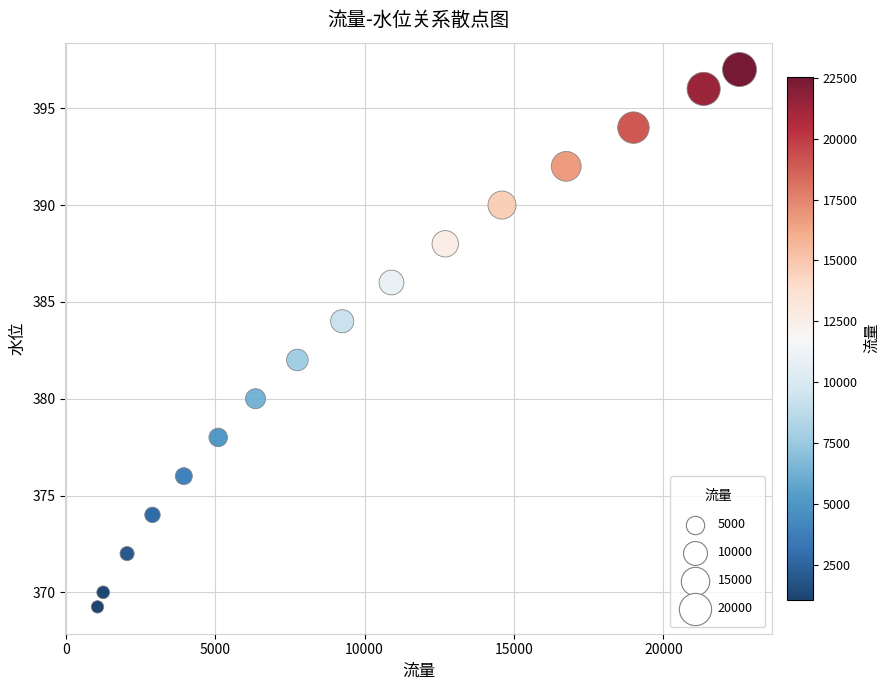

What is the range of X values (max minus min)?

21490.0